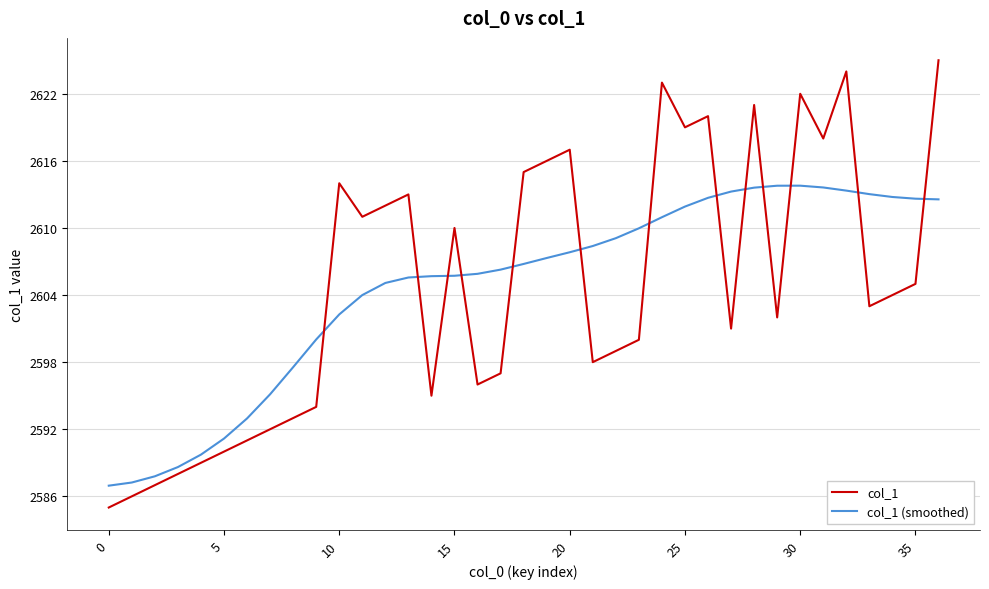

What is the maximum value for col_1?

2625.0